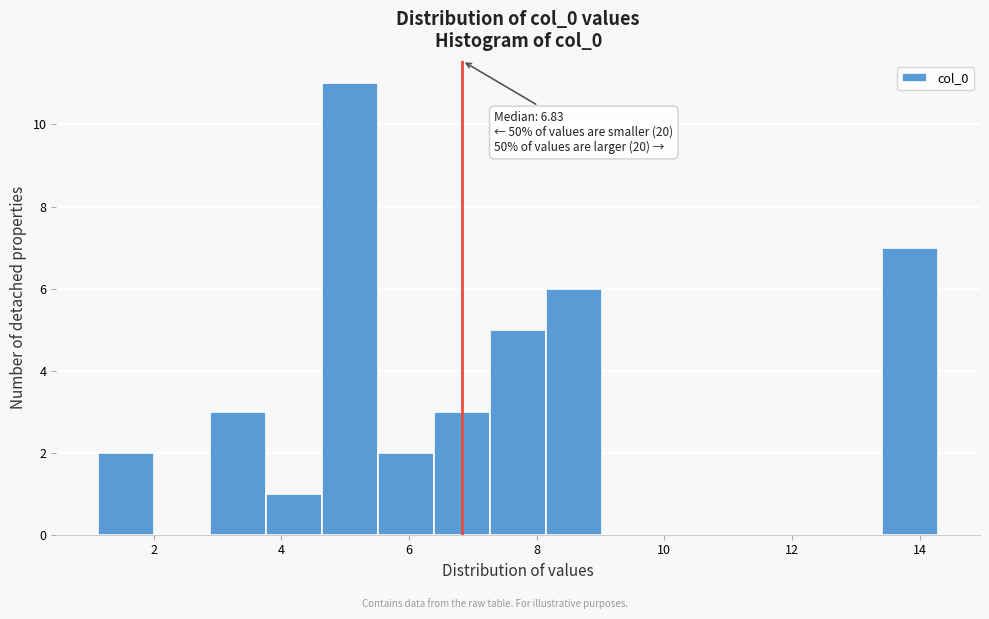

Over which range of the x-axis is the bar tallest?

4.6 to 5.6